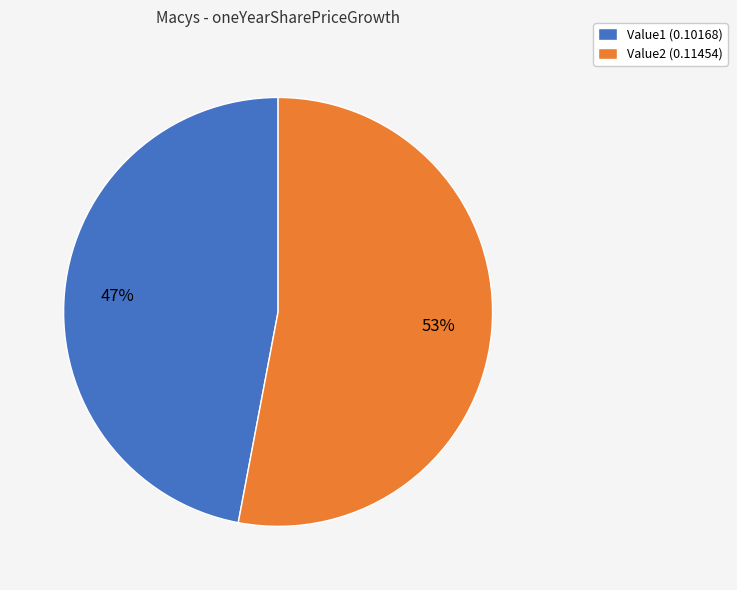

What is the majority slice?

Value2 (0.11454)